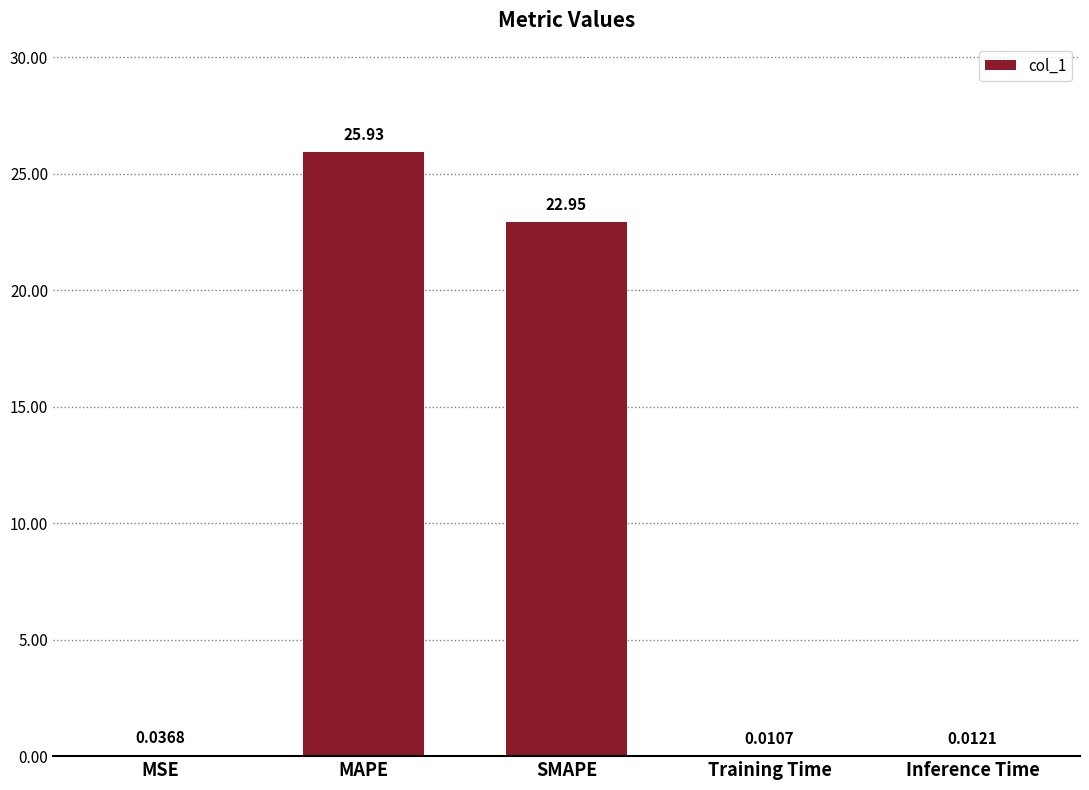

What is the maximum value shown in the chart?

25.9